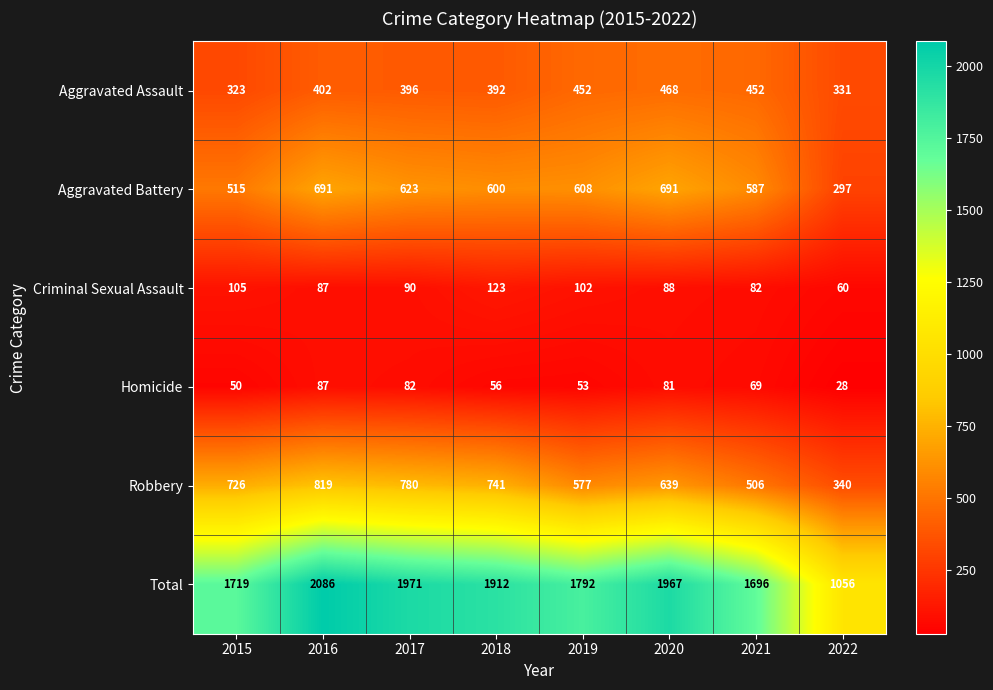

List the series in order of their peak value, highest first.

Total, Robbery, Aggravated Battery, Aggravated Assault, Criminal Sexual Assault, Homicide